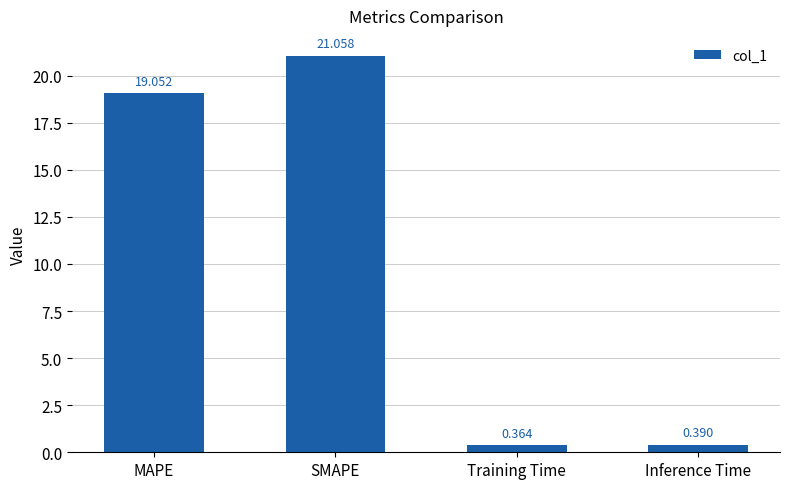

Does the chart contain stacked bars?

No